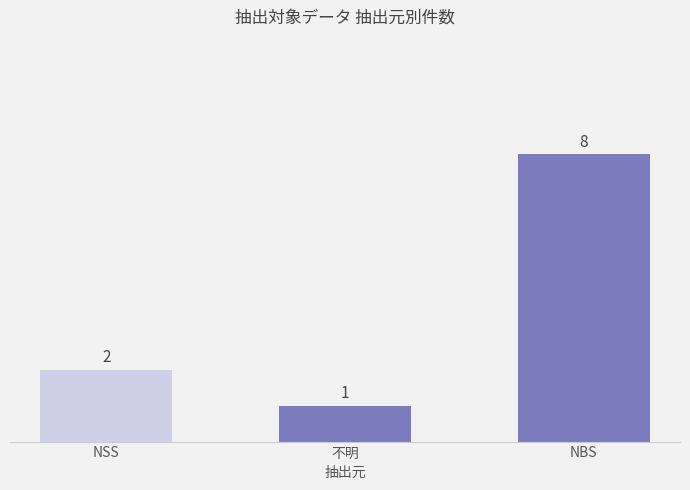

The value at NBS is 8. True or false?

True